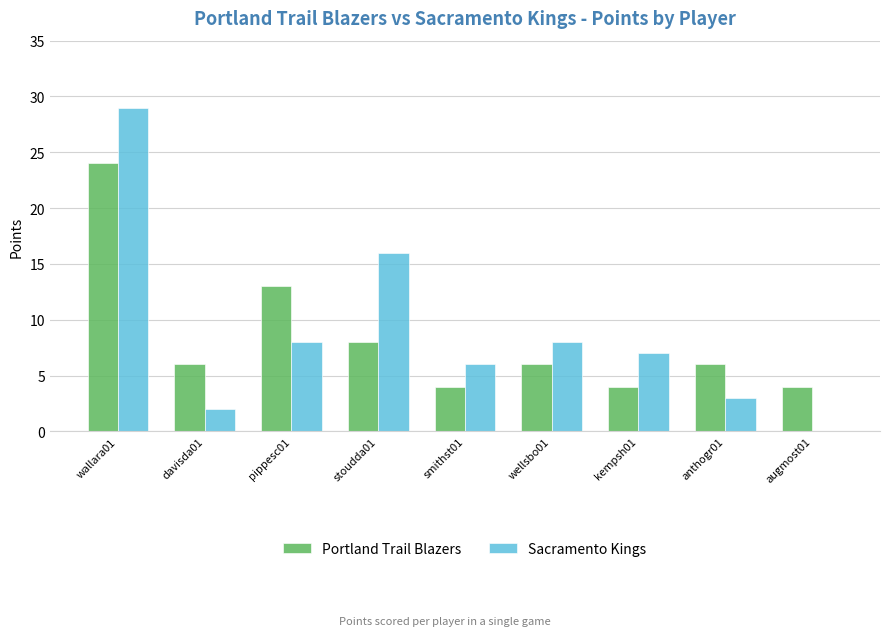

Reading left to right, extract all data points from this chart.

Portland Trail Blazers: 24	6	13	8	4	6	4	6	4
Sacramento Kings: 29	2	8	16	6	8	7	3	0